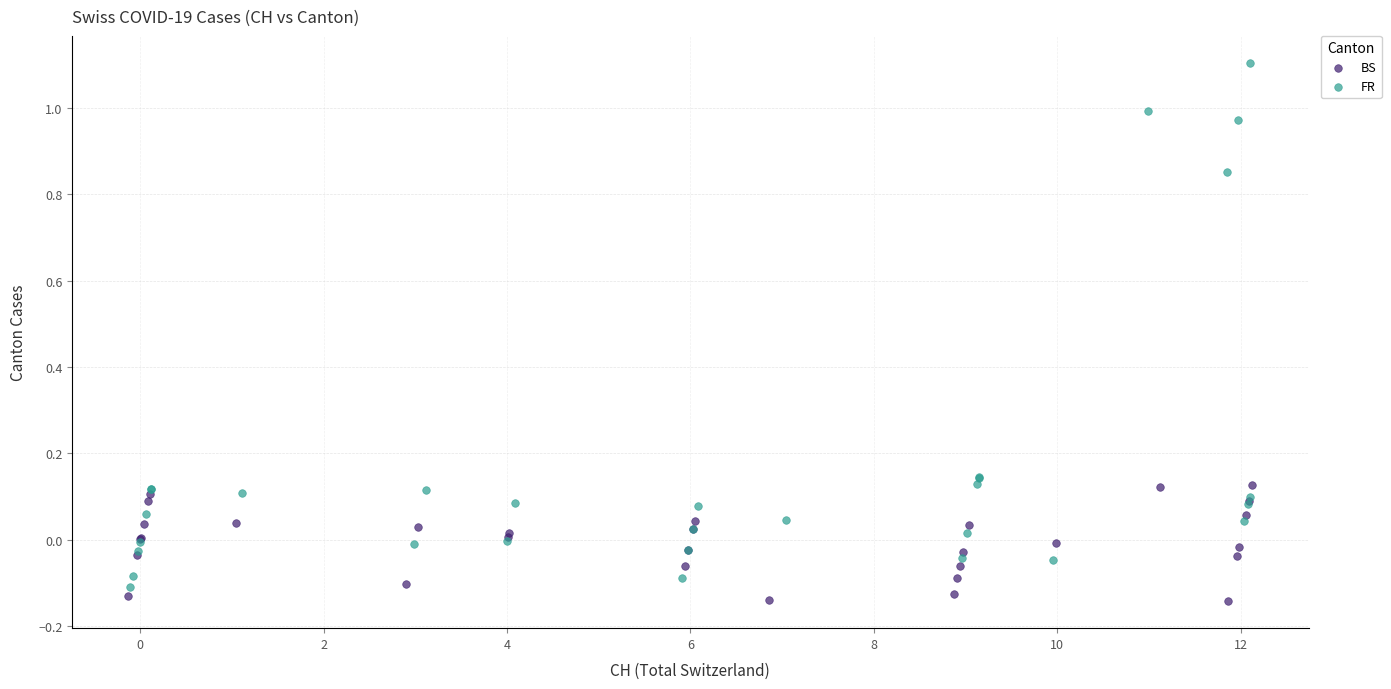

Which series contains the highest Y value?

FR